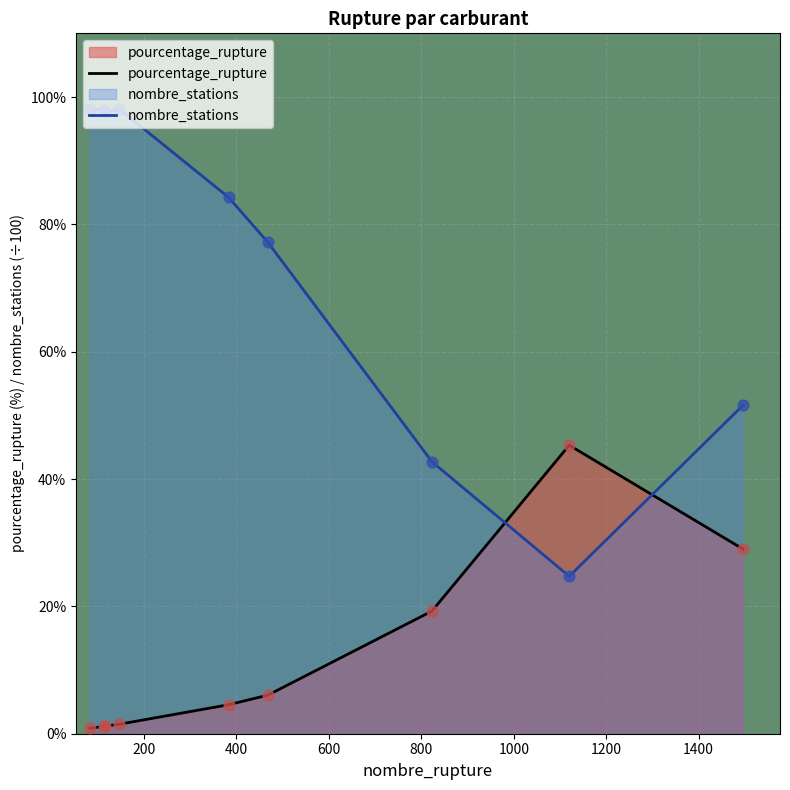

Which series has the largest total across all categories?

nombre_stations